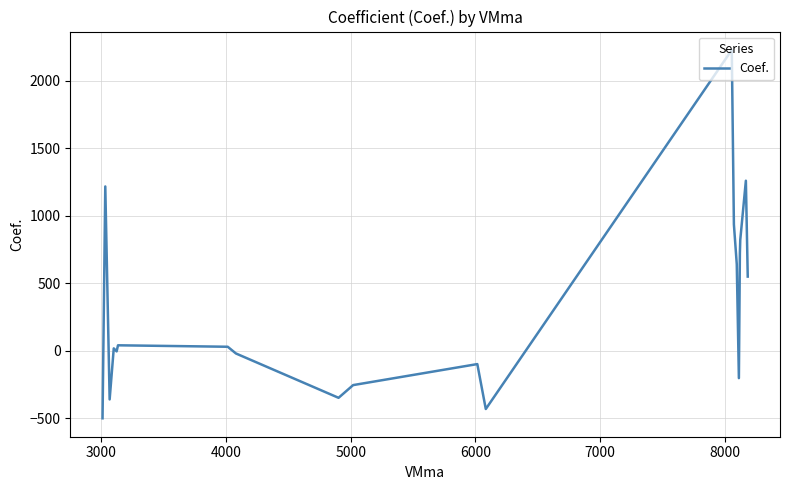

What is the difference between the maximum and minimum values?

2725.4